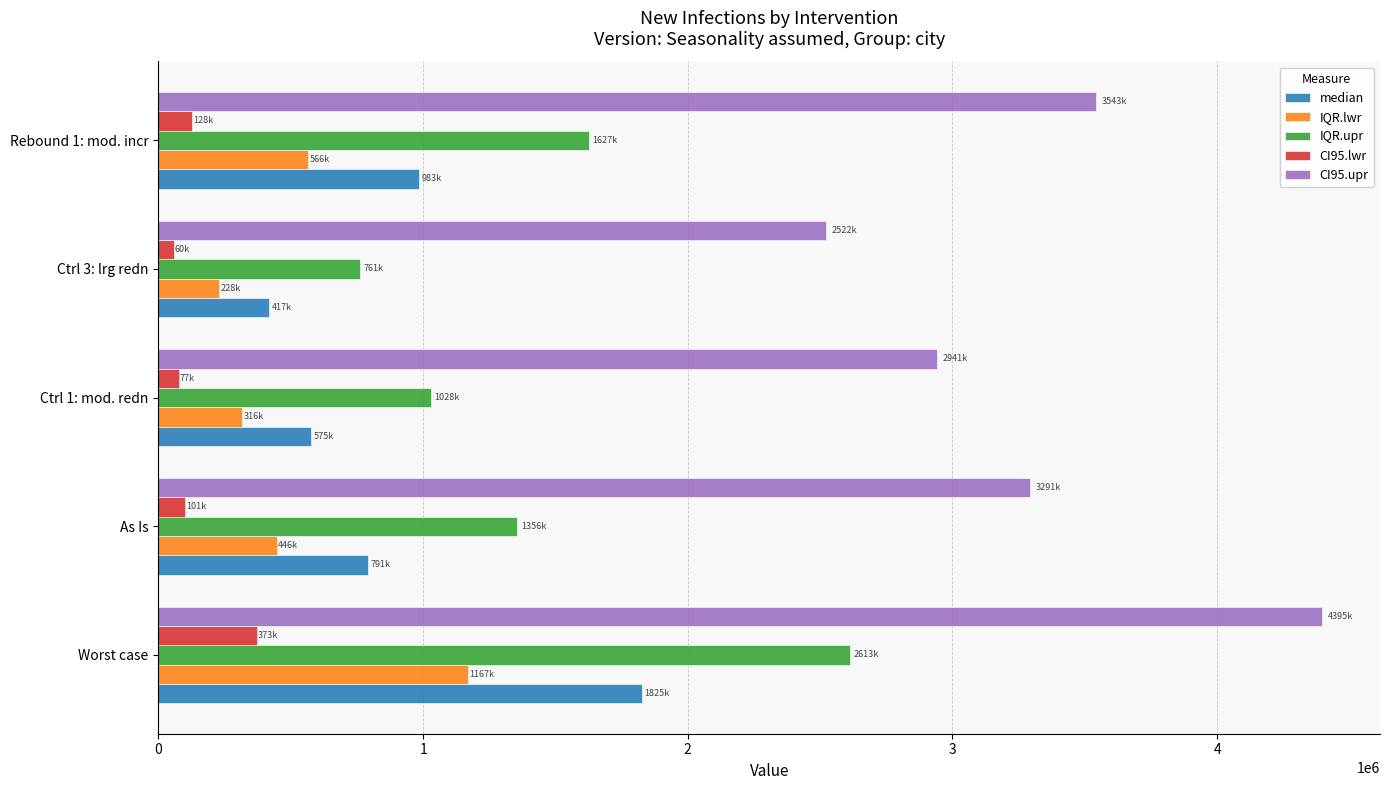

What is the smallest value displayed?

60539